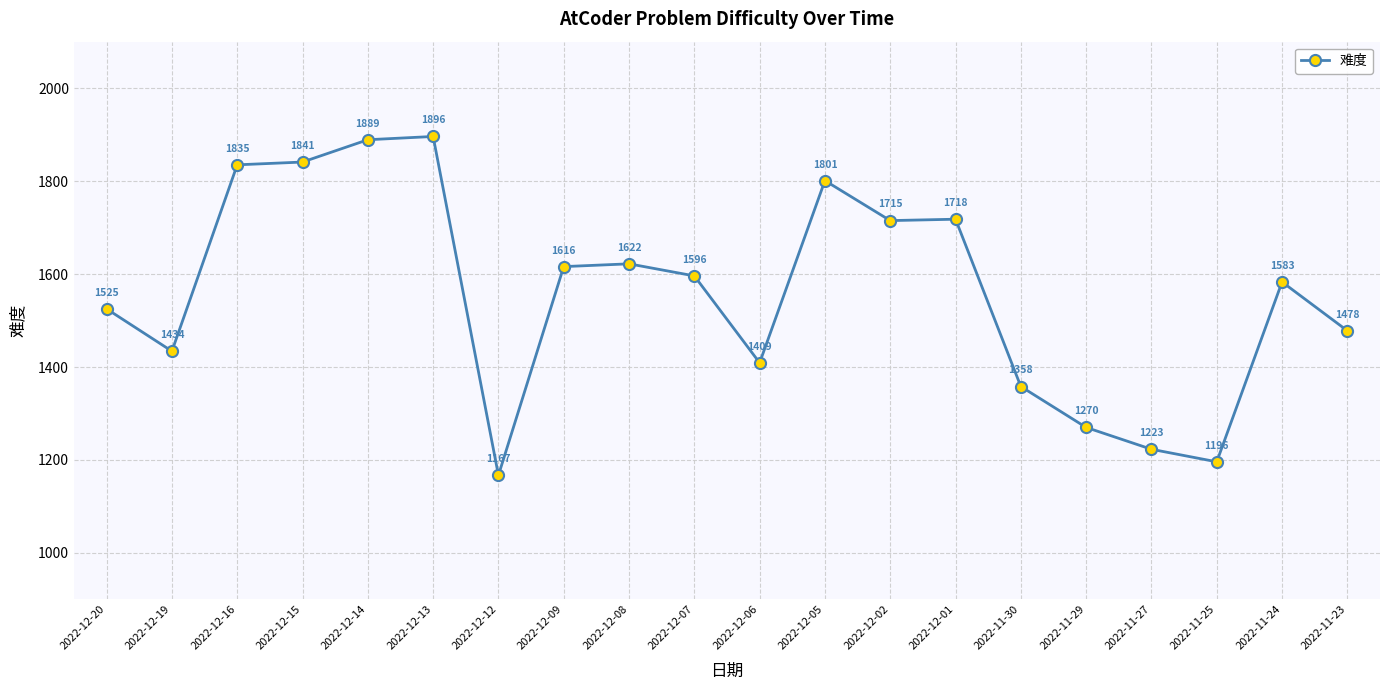

Which category has the highest value across all series?

2022-12-13